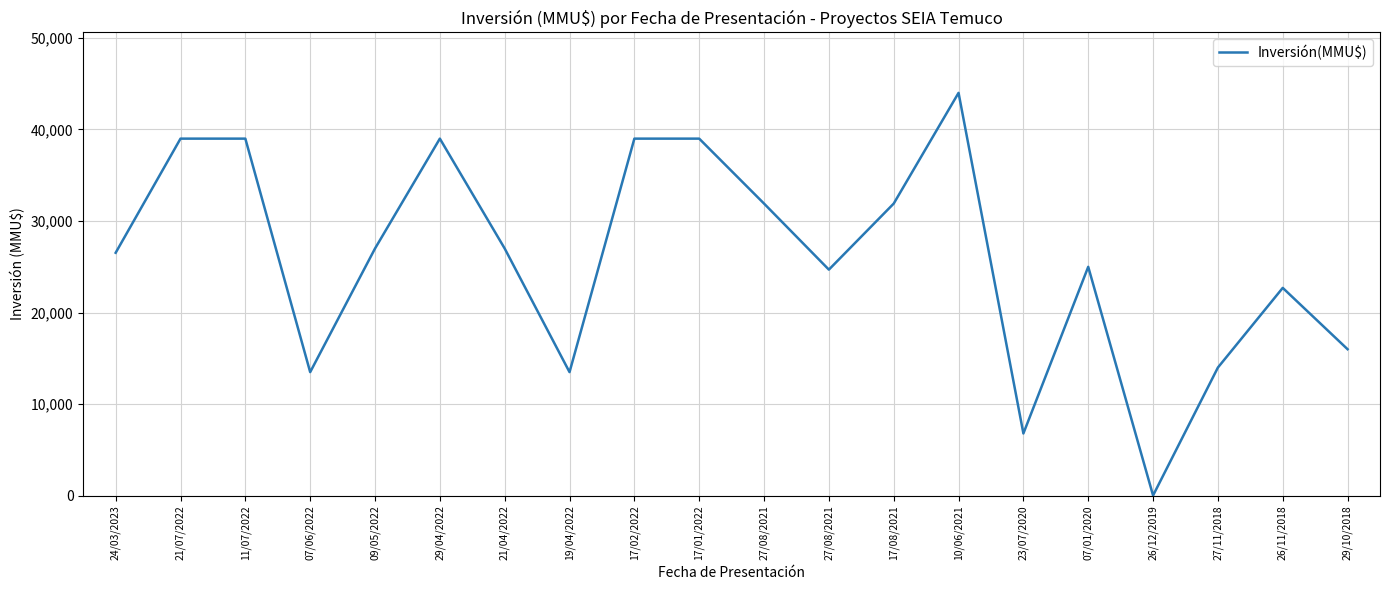

What is the ratio of the value at 27/11/2018 to the value at 07/06/2022?

1.0